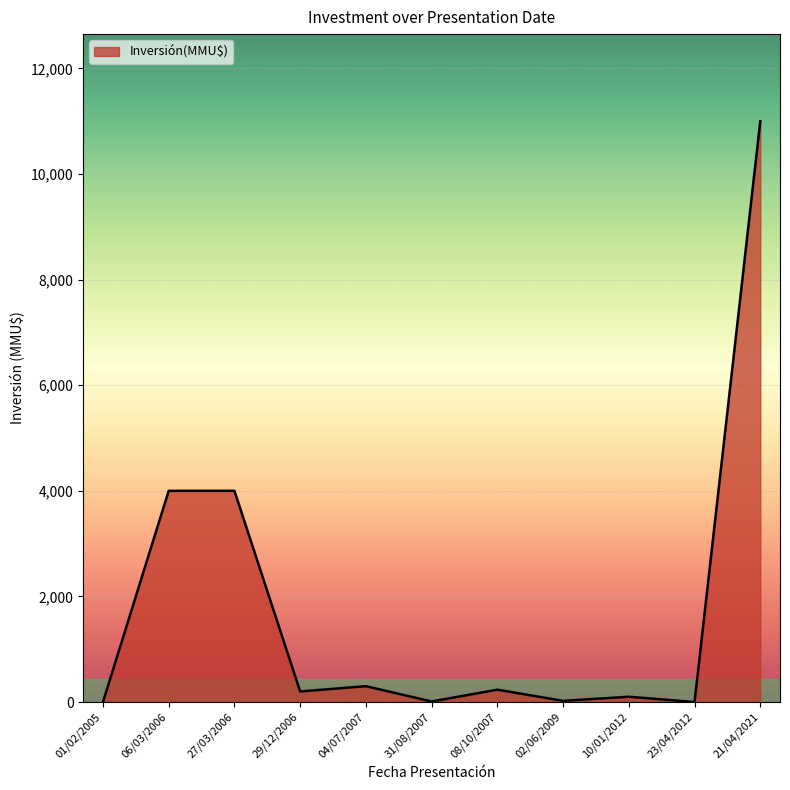

Between 01/02/2005 and 04/07/2007, which is larger?

04/07/2007